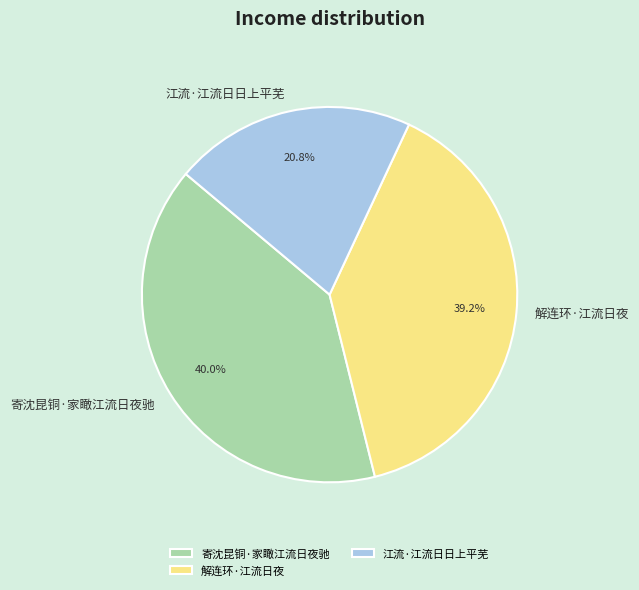

Is the sum of 寄沈昆铜·家瞰江流日夜驰 and 解连环·江流日夜 greater than half?

Yes